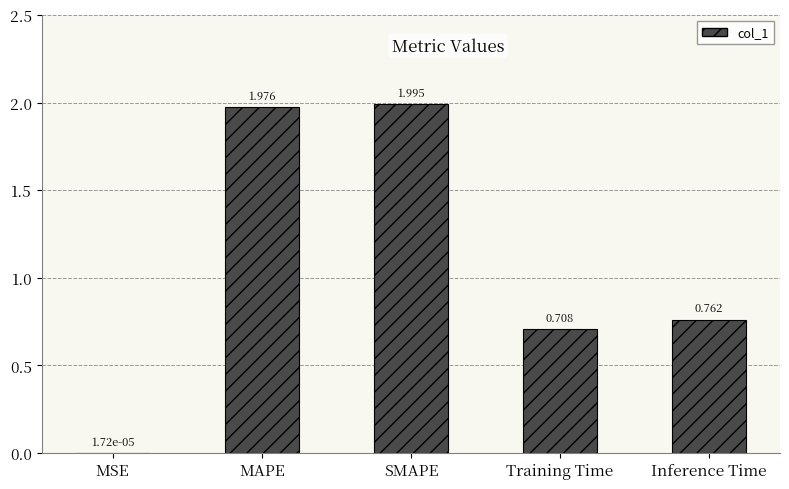

Between SMAPE and MAPE, which is larger?

SMAPE